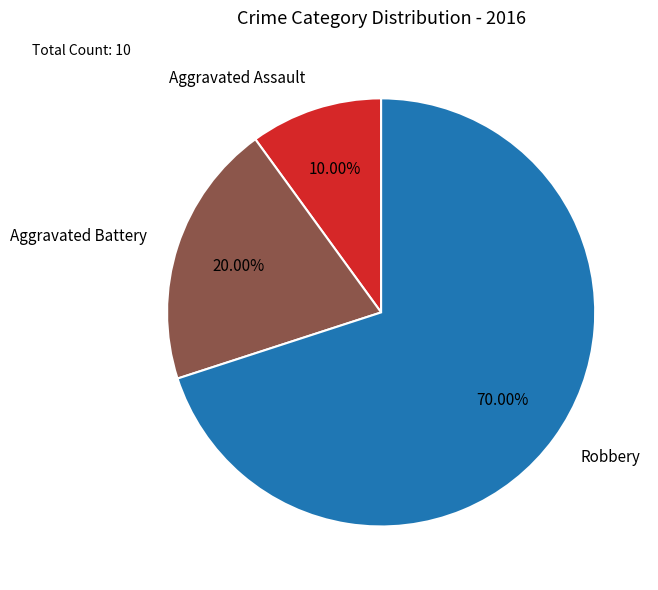

Is it true that Aggravated Battery is 20% of the pie?

True